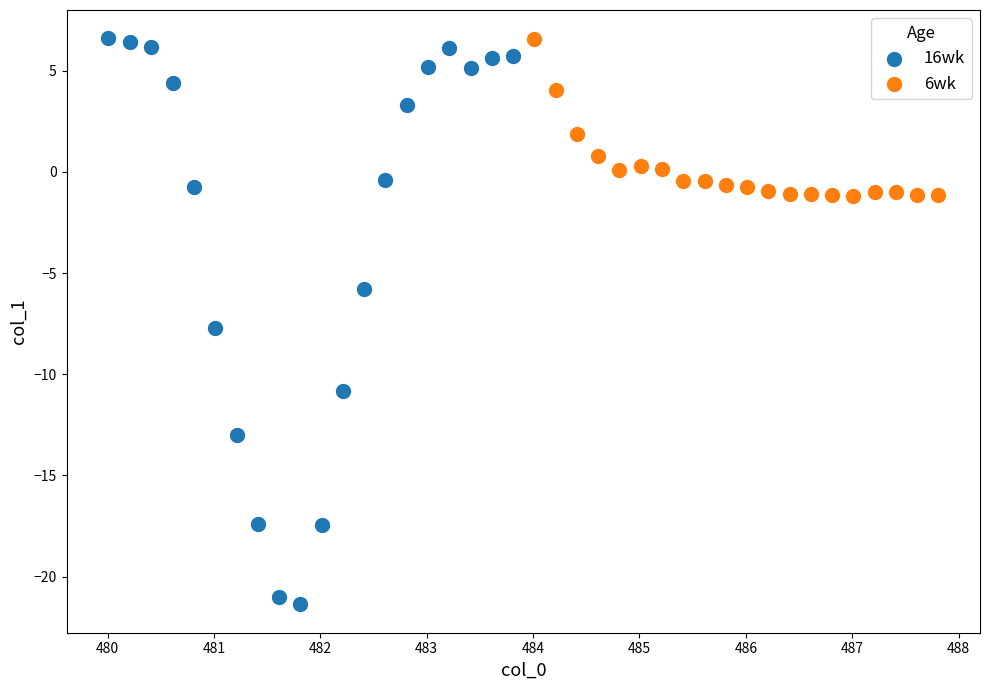

What are all the series names shown in the legend?

16wk, 6wk